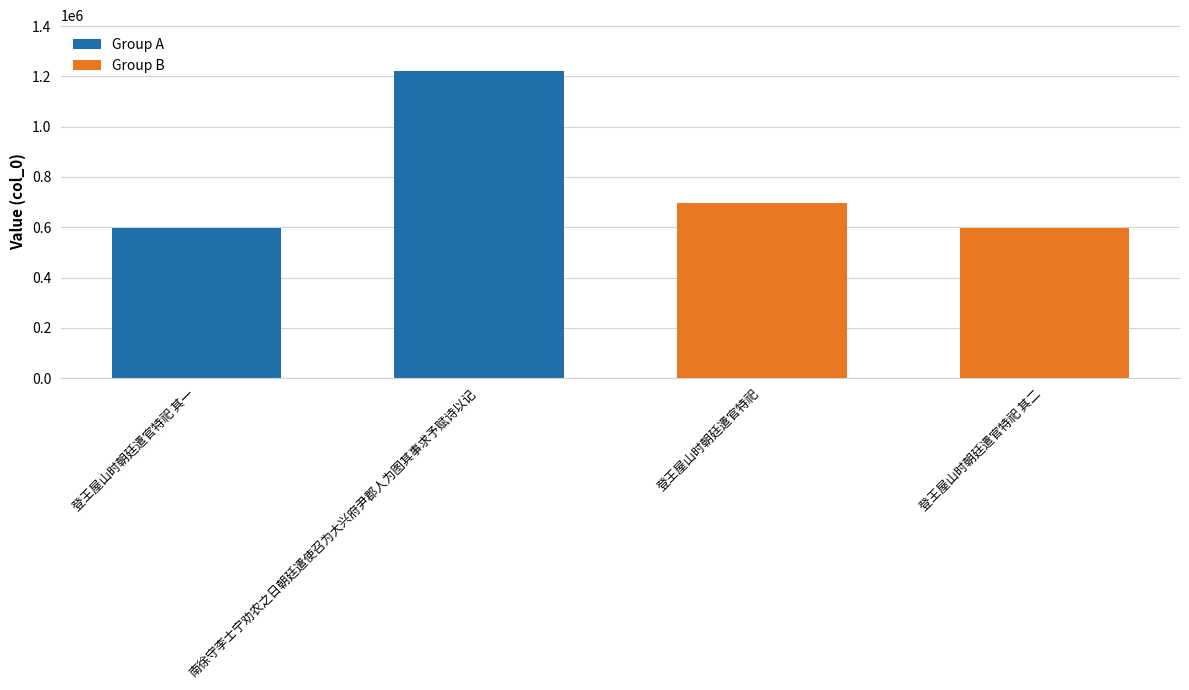

What position from the left is 南徐守李士宁劝农之日朝廷遣使召为大兴府尹郡人为图其事求予赋诗以记?

2